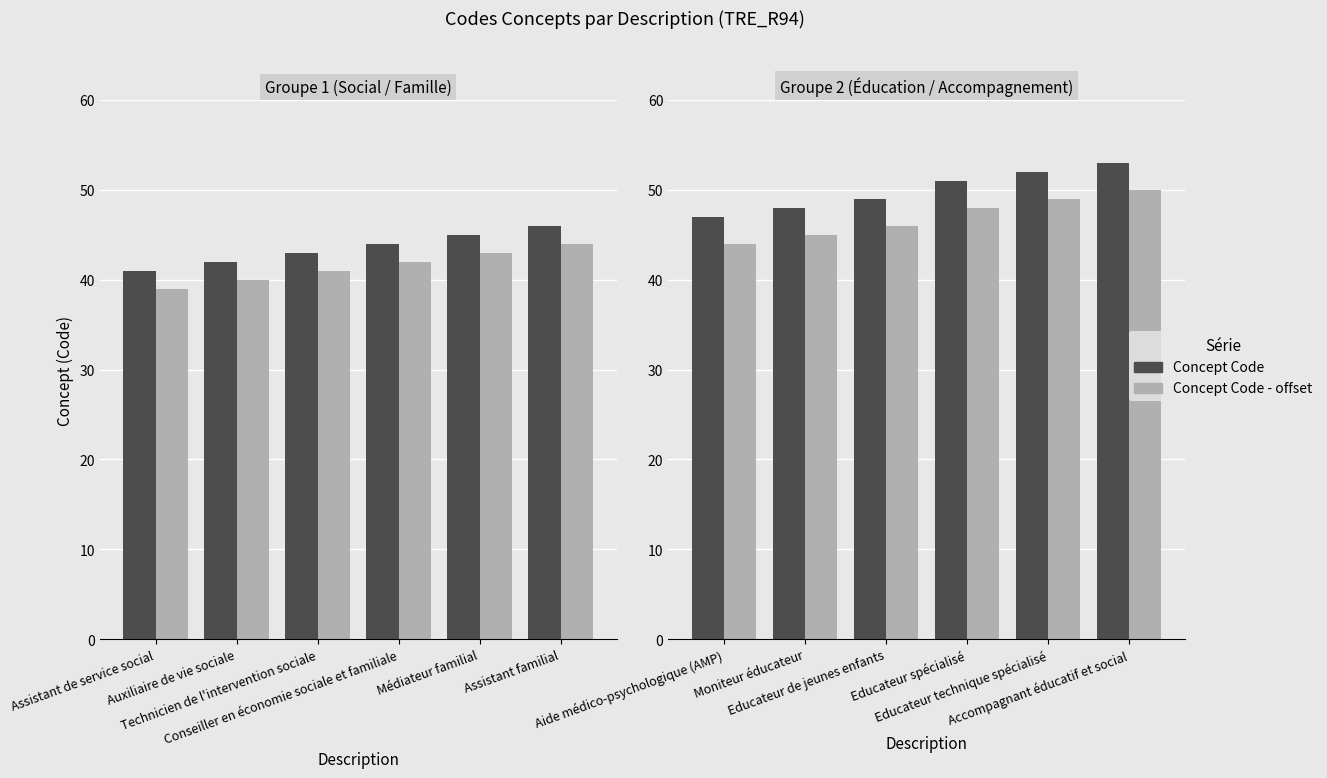

Count the Concept Code values in the range 48 to 52.

4